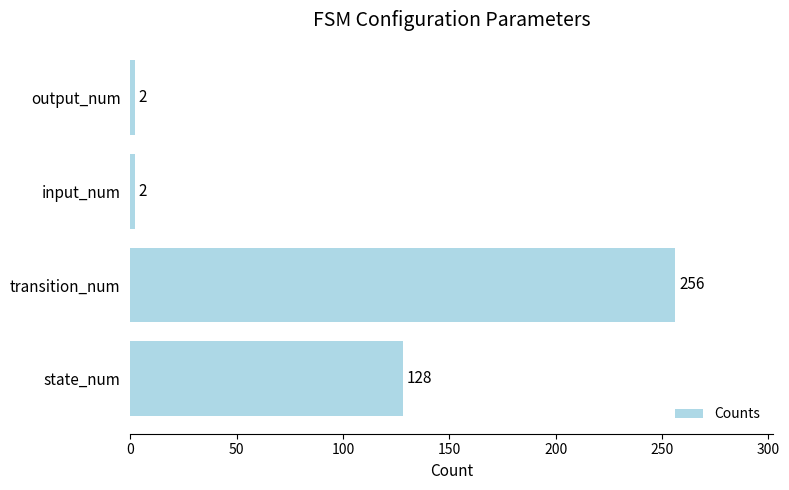

What is the difference between the maximum and minimum values?

254